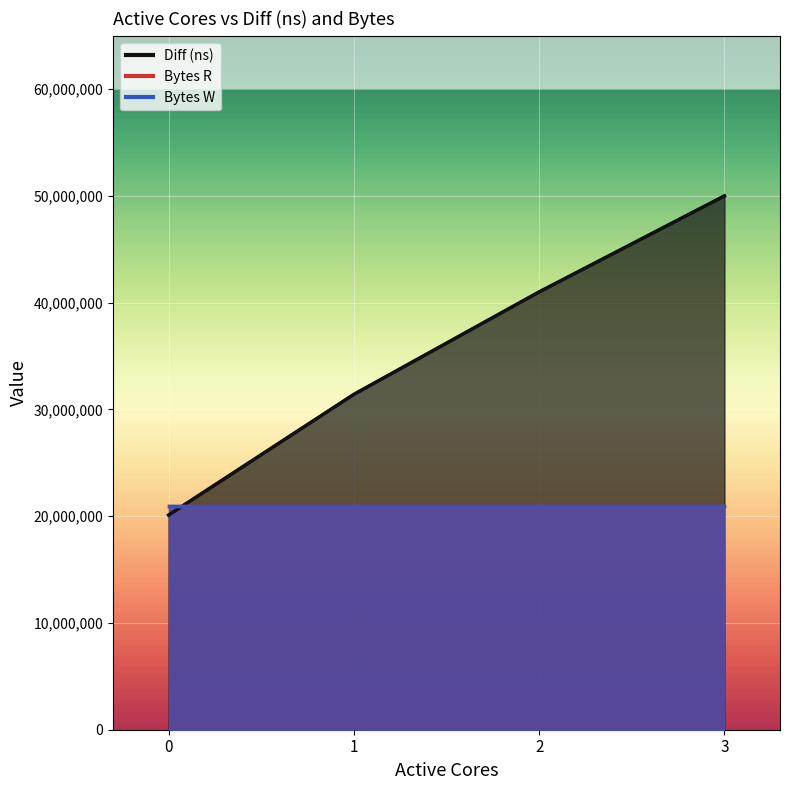

What is the sum of all Bytes R values?

83886080